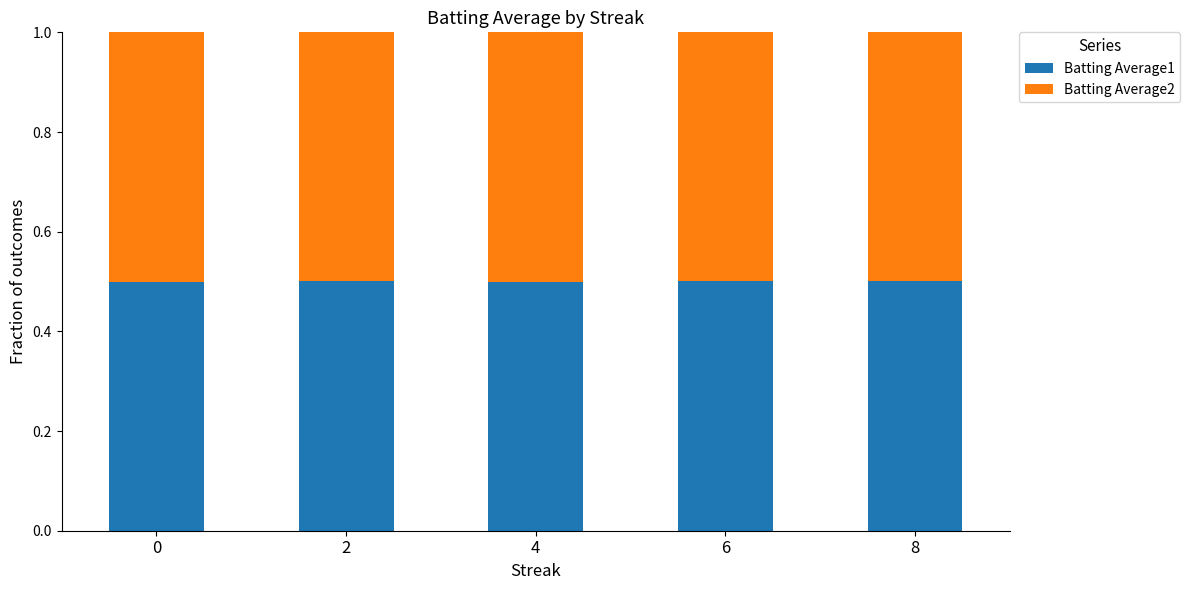

Reading left to right, transcribe the values for Batting Average1.

0.5	0.5	0.5	0.5	0.5